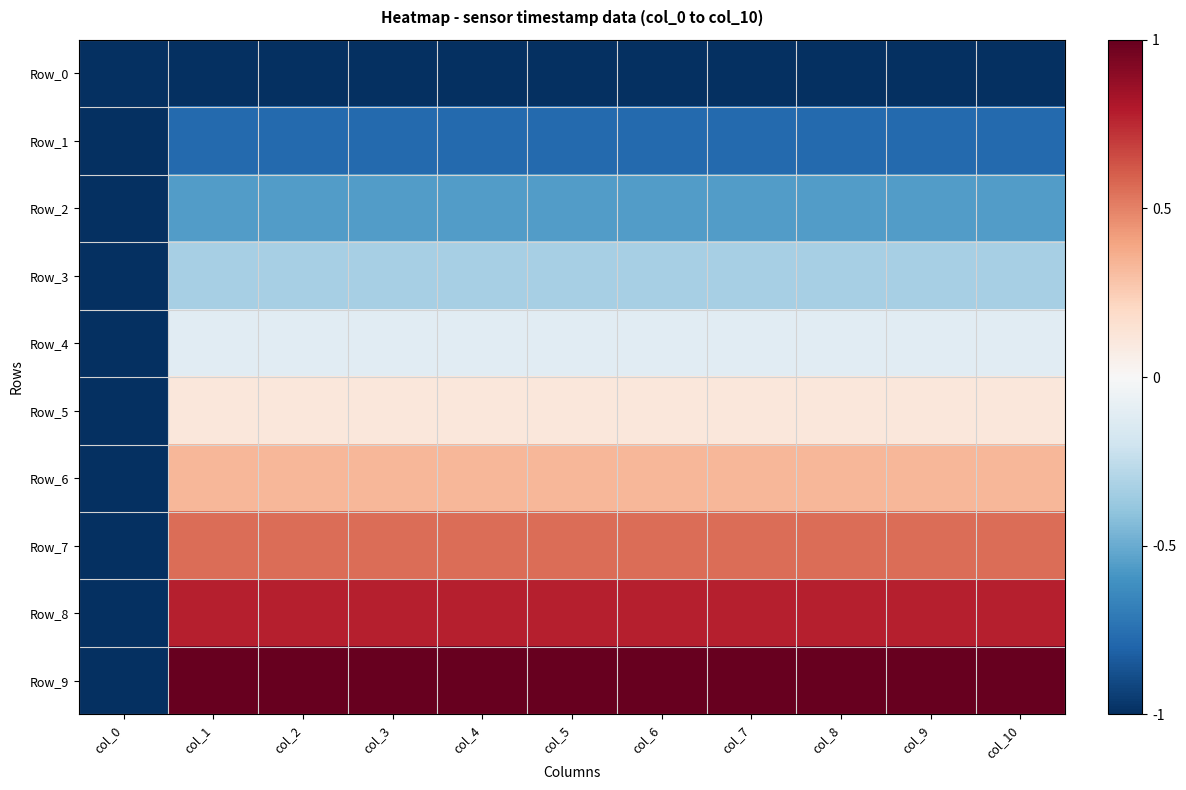

Reading left to right, what are all the values shown in this chart?

Row_0: col_0=-1.0	col_1=-1.0	col_2=-1.0	col_3=-1.0	col_4=-1.0	col_5=-1.0	col_6=-1.0	col_7=-1.0	col_8=-1.0	col_9=-1.0	col_10=-1.0
Row_1: col_0=-1.0	col_1=-0.8	col_2=-0.8	col_3=-0.8	col_4=-0.8	col_5=-0.8	col_6=-0.8	col_7=-0.8	col_8=-0.8	col_9=-0.8	col_10=-0.8
Row_2: col_0=-1.0	col_1=-0.6	col_2=-0.6	col_3=-0.6	col_4=-0.6	col_5=-0.6	col_6=-0.6	col_7=-0.6	col_8=-0.6	col_9=-0.6	col_10=-0.6
Row_3: col_0=-1.0	col_1=-0.3	col_2=-0.3	col_3=-0.3	col_4=-0.3	col_5=-0.3	col_6=-0.3	col_7=-0.3	col_8=-0.3	col_9=-0.3	col_10=-0.3
Row_4: col_0=-1.0	col_1=-0.1	col_2=-0.1	col_3=-0.1	col_4=-0.1	col_5=-0.1	col_6=-0.1	col_7=-0.1	col_8=-0.1	col_9=-0.1	col_10=-0.1
Row_5: col_0=-1.0	col_1=0.1	col_2=0.1	col_3=0.1	col_4=0.1	col_5=0.1	col_6=0.1	col_7=0.1	col_8=0.1	col_9=0.1	col_10=0.1
Row_6: col_0=-1.0	col_1=0.3	col_2=0.3	col_3=0.3	col_4=0.3	col_5=0.3	col_6=0.3	col_7=0.3	col_8=0.3	col_9=0.3	col_10=0.3
Row_7: col_0=-1.0	col_1=0.6	col_2=0.6	col_3=0.6	col_4=0.6	col_5=0.6	col_6=0.6	col_7=0.6	col_8=0.6	col_9=0.6	col_10=0.6
Row_8: col_0=-1.0	col_1=0.8	col_2=0.8	col_3=0.8	col_4=0.8	col_5=0.8	col_6=0.8	col_7=0.8	col_8=0.8	col_9=0.8	col_10=0.8
Row_9: col_0=-1.0	col_1=1.0	col_2=1.0	col_3=1.0	col_4=1.0	col_5=1.0	col_6=1.0	col_7=1.0	col_8=1.0	col_9=1.0	col_10=1.0